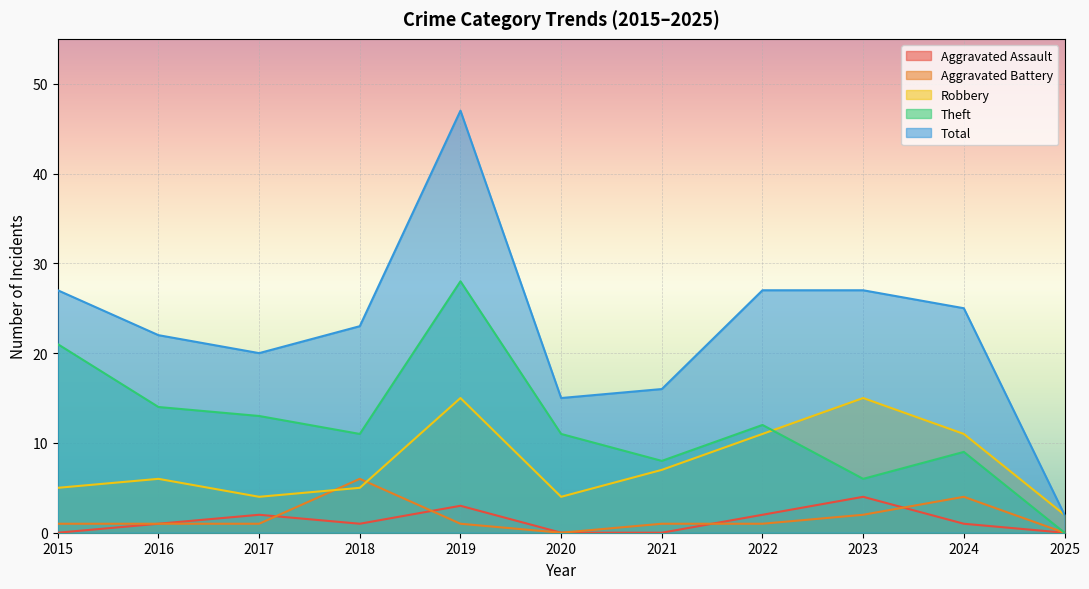

Count the number of categories in the chart.

11